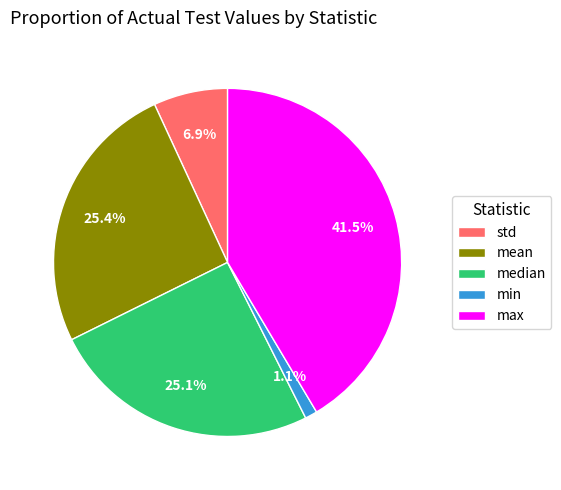

True or false: median accounts for 25% of the total.

True